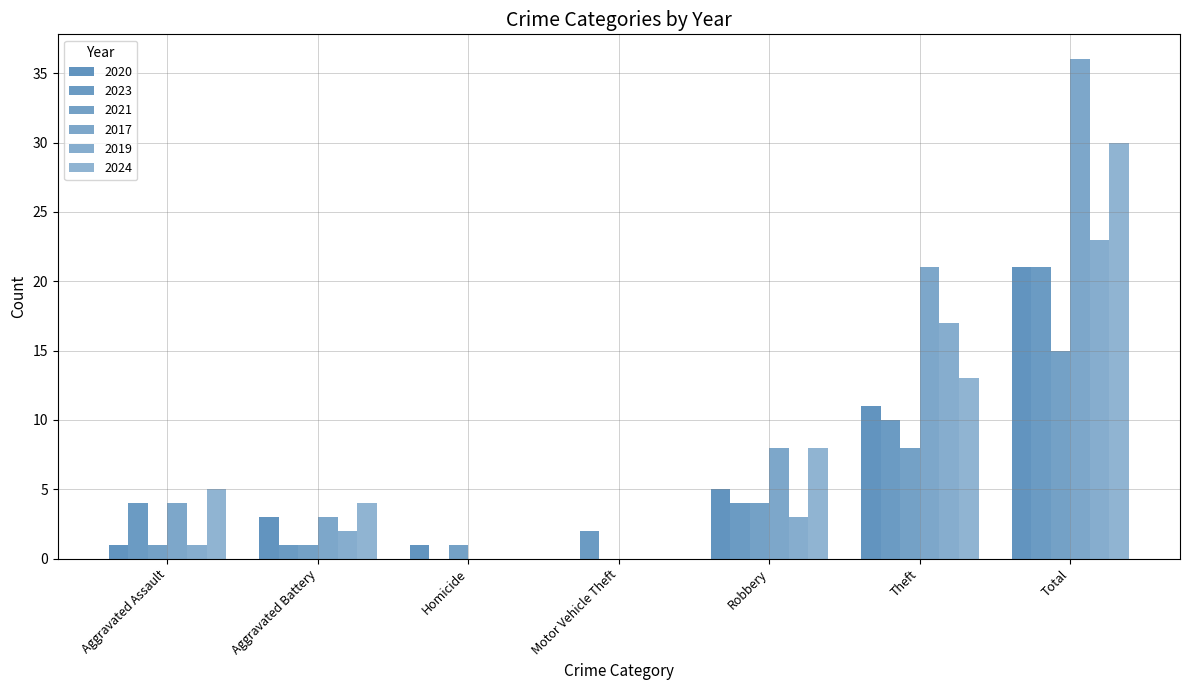

Count the number of data series in this chart.

6